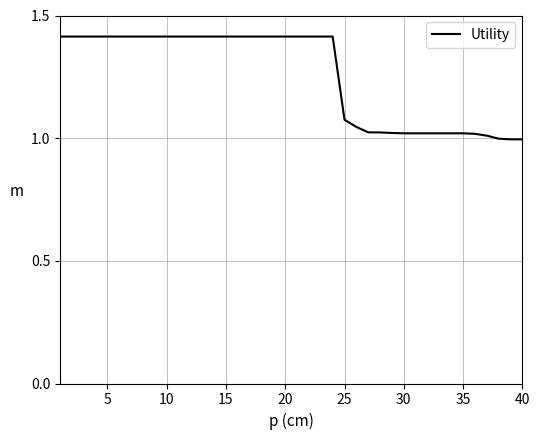

What is the greatest value displayed?

1.4